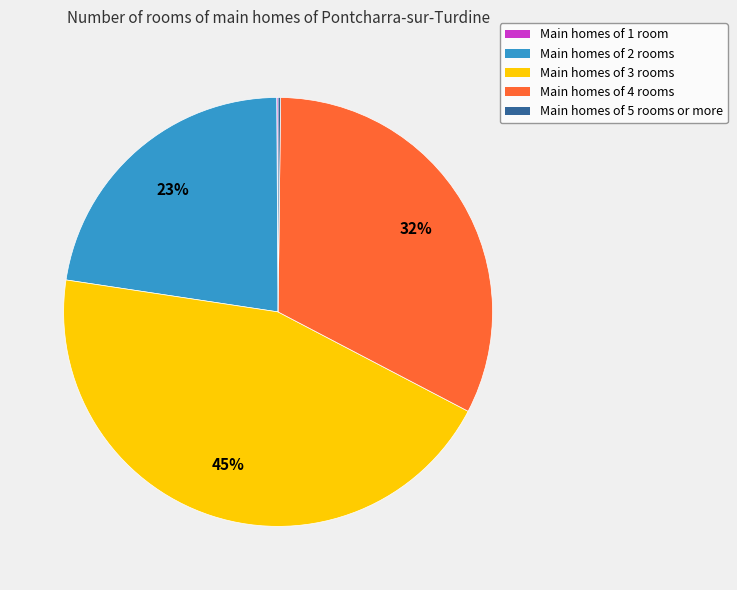

Does Main homes of 4 rooms account for over 50% of the chart?

No